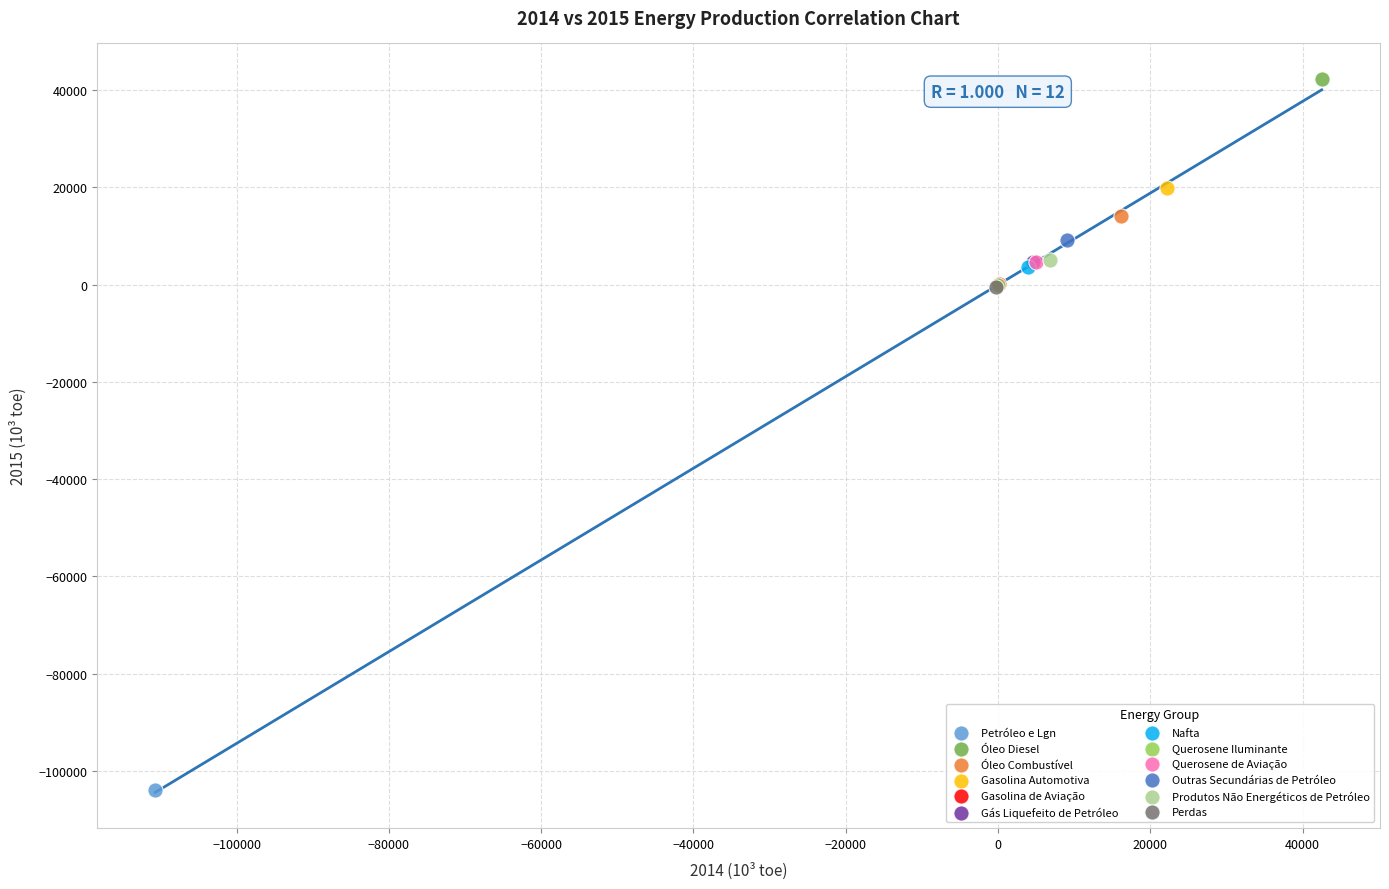

Which series contains the highest Y value?

Óleo Diesel